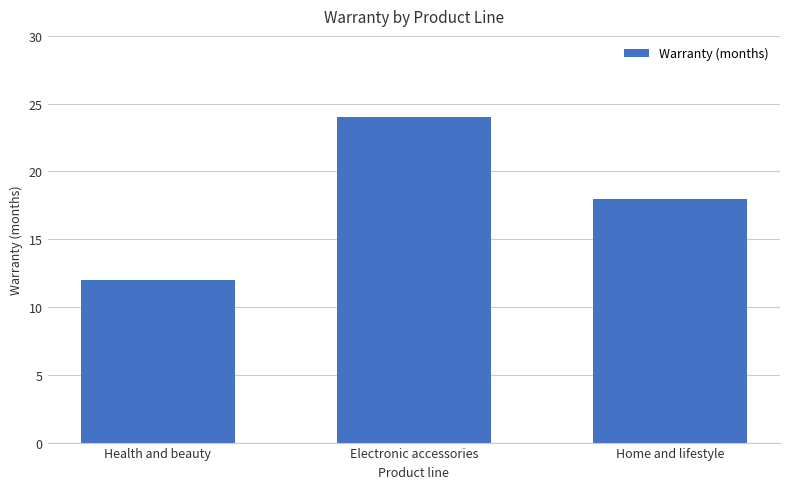

What is the value of the 1st bar from the left?

12